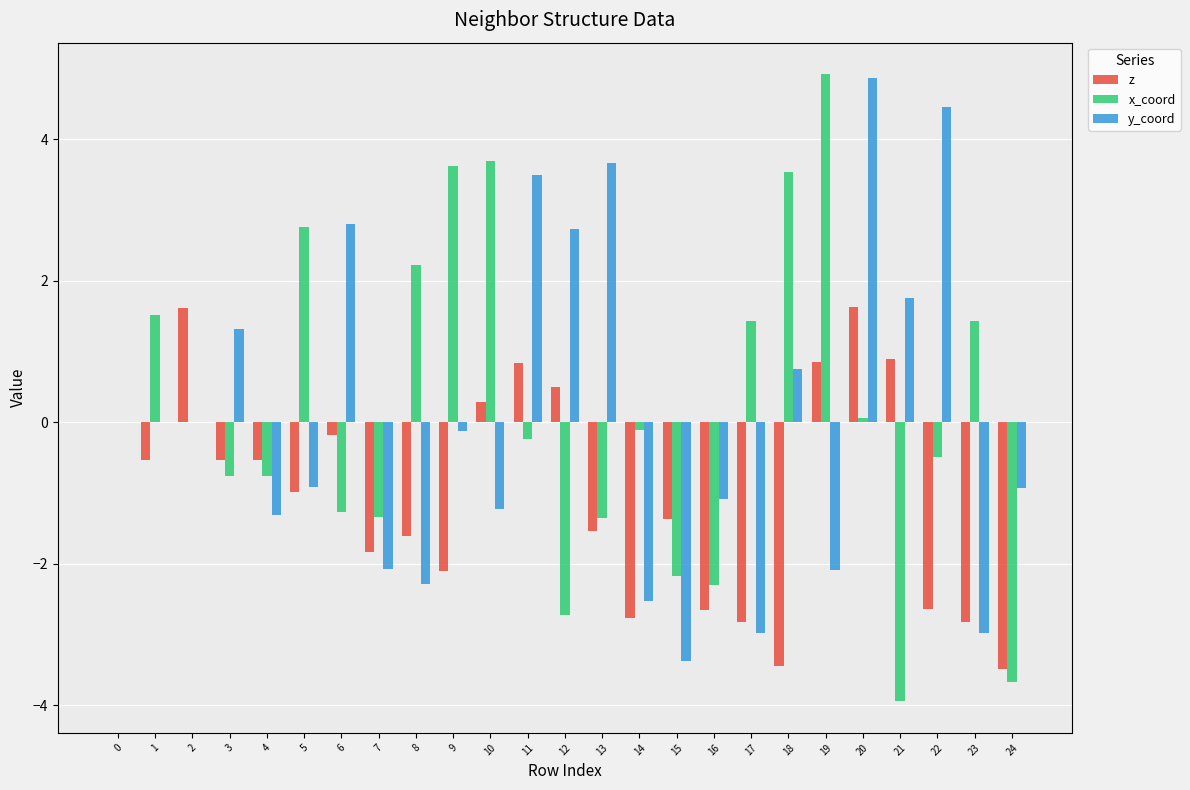

What is the sum of all y_coord values?

1.9